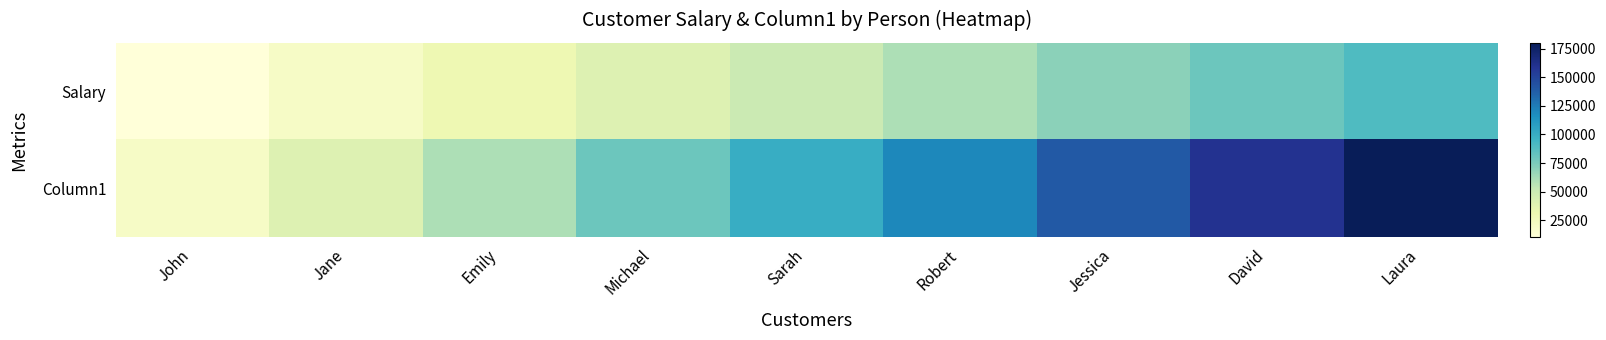

Which series has the largest total across all categories?

Column1